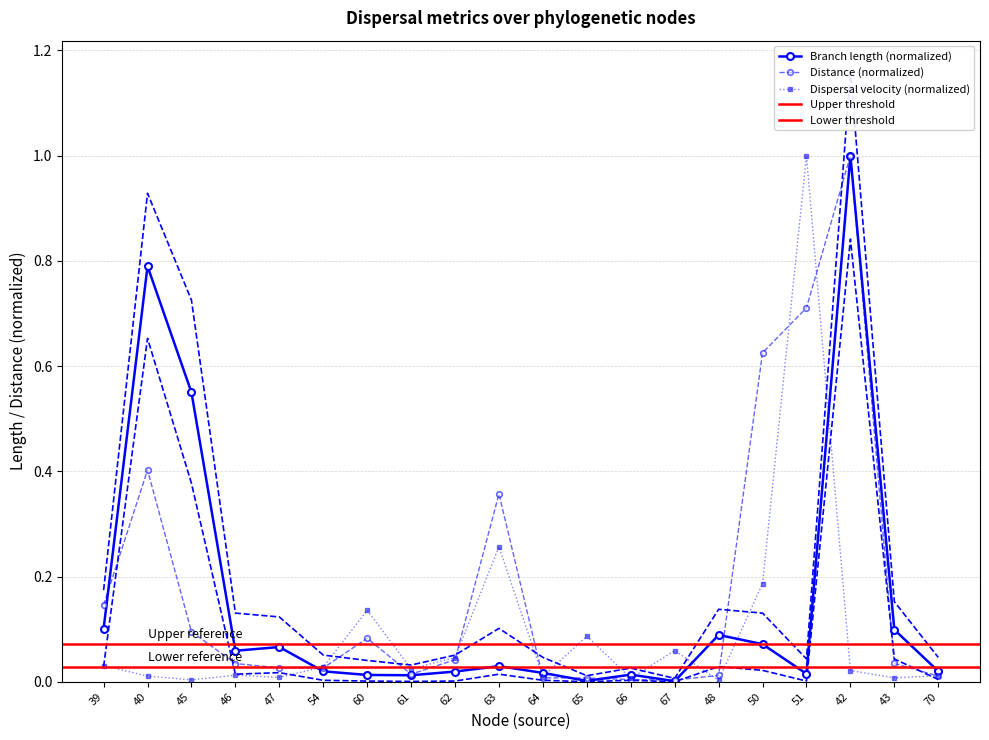

Which series has the widest spread of values?

length